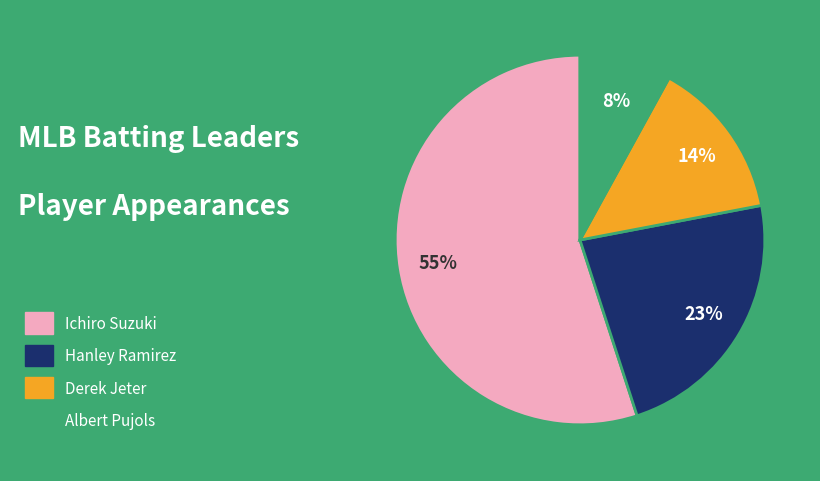

To the nearest percent, what is the difference between the largest and smallest slice percentages?

47%